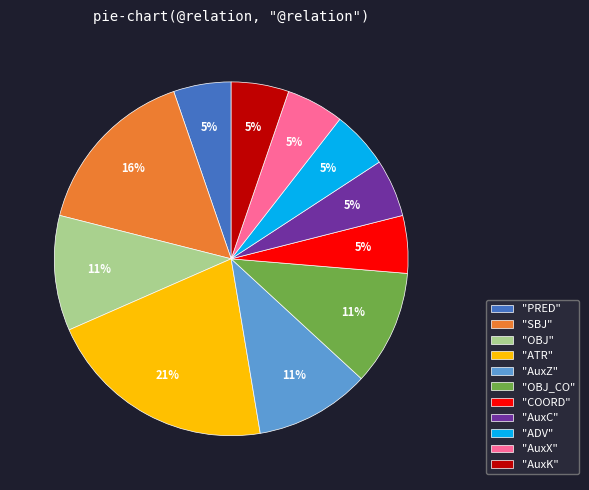

Which slice is the largest?

"ATR"